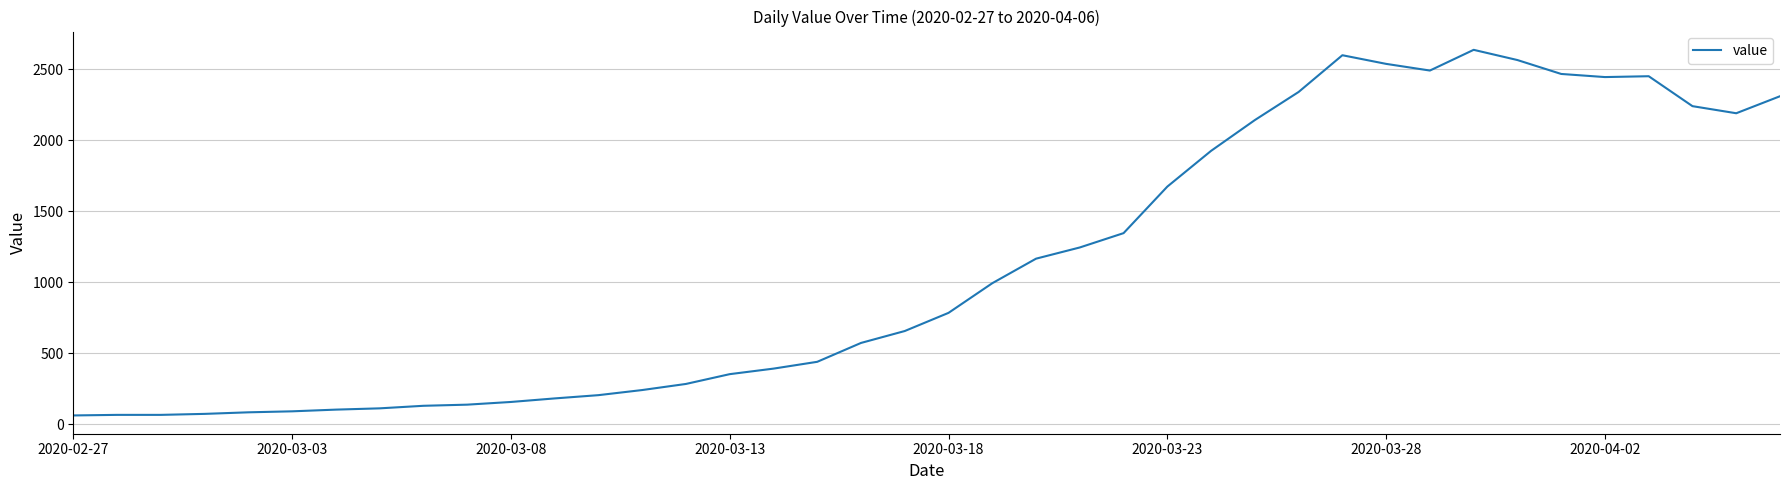

True or false: there are more than 1 points higher than both neighbors.

True